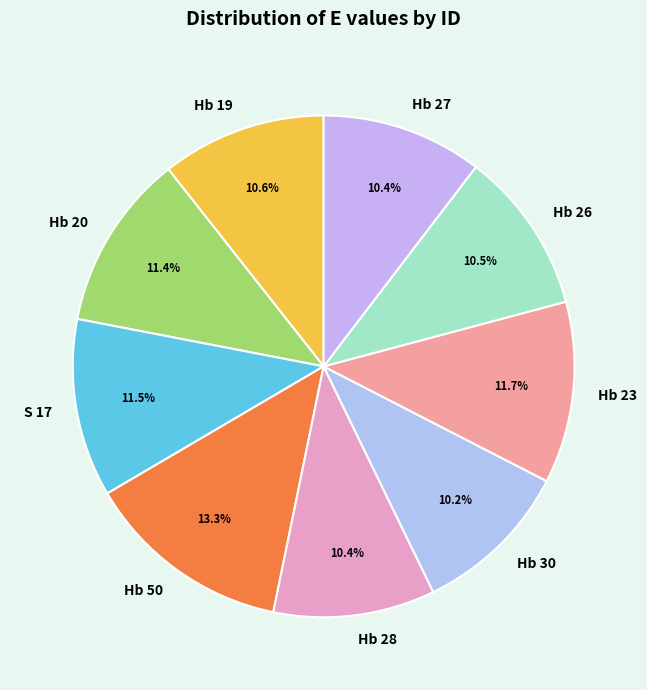

The Hb 23 slice represents 12% of the pie. True or false?

True